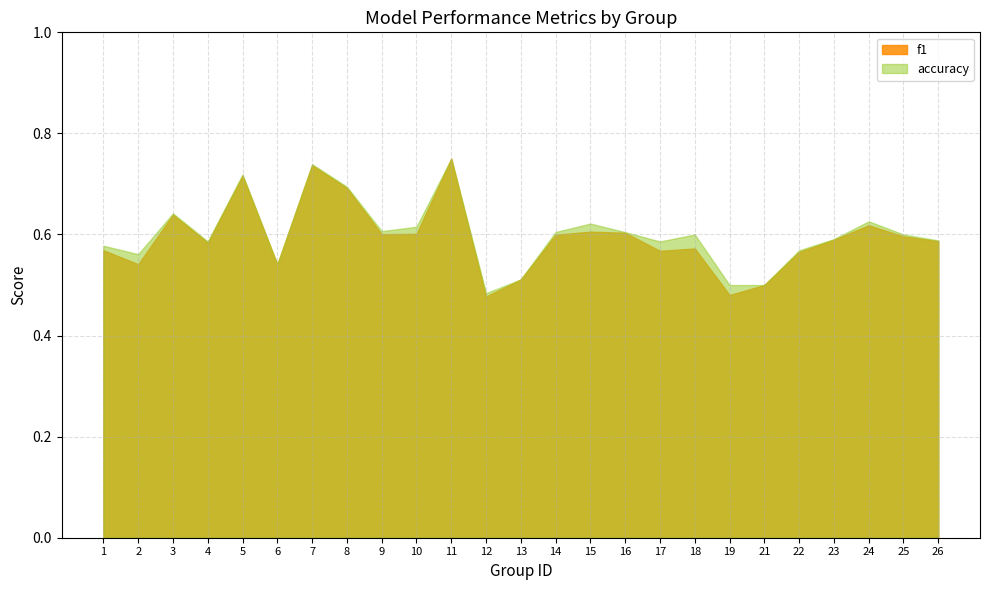

Count the number of data series in this chart.

2